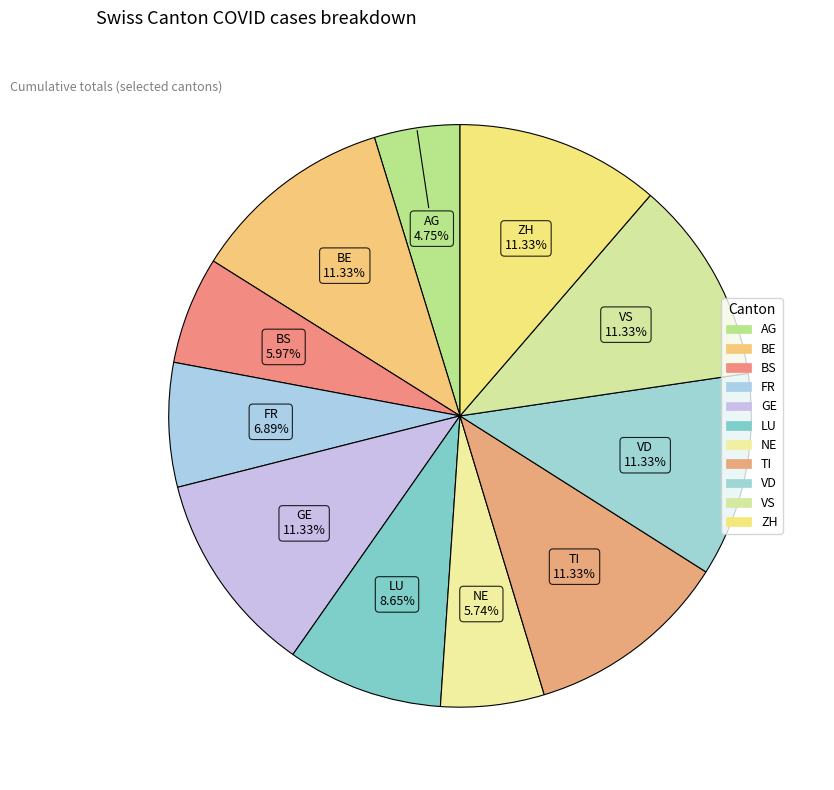

What percentage is the FR slice, to the nearest percent?

7%